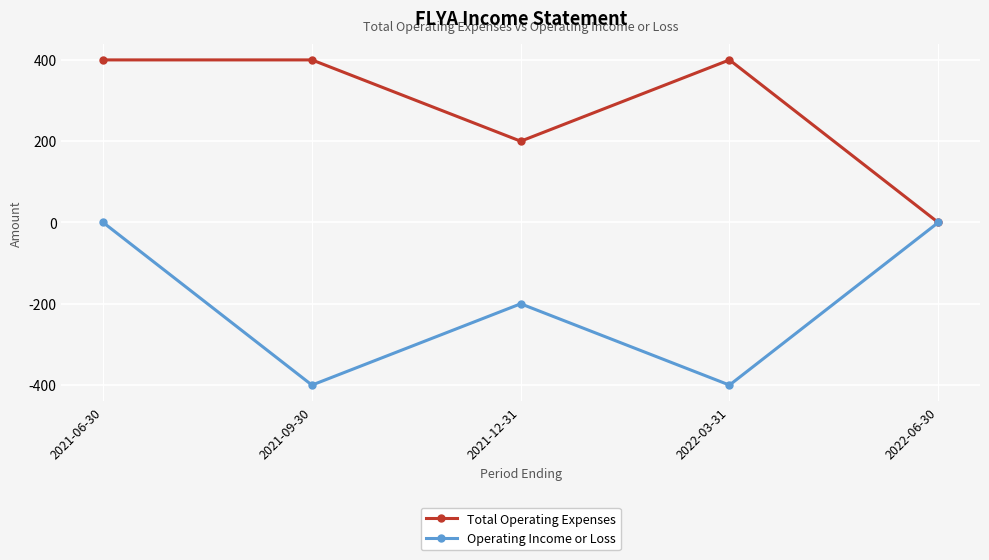

True or false: Operating Income or Loss has more than 0 points higher than both neighbors.

True